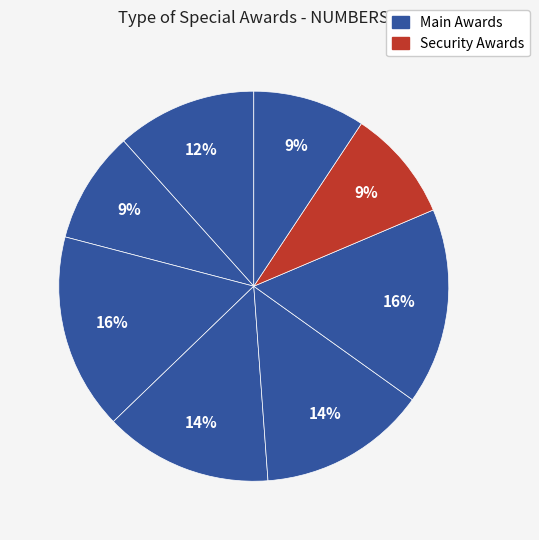

Count the number of slices in the pie.

8